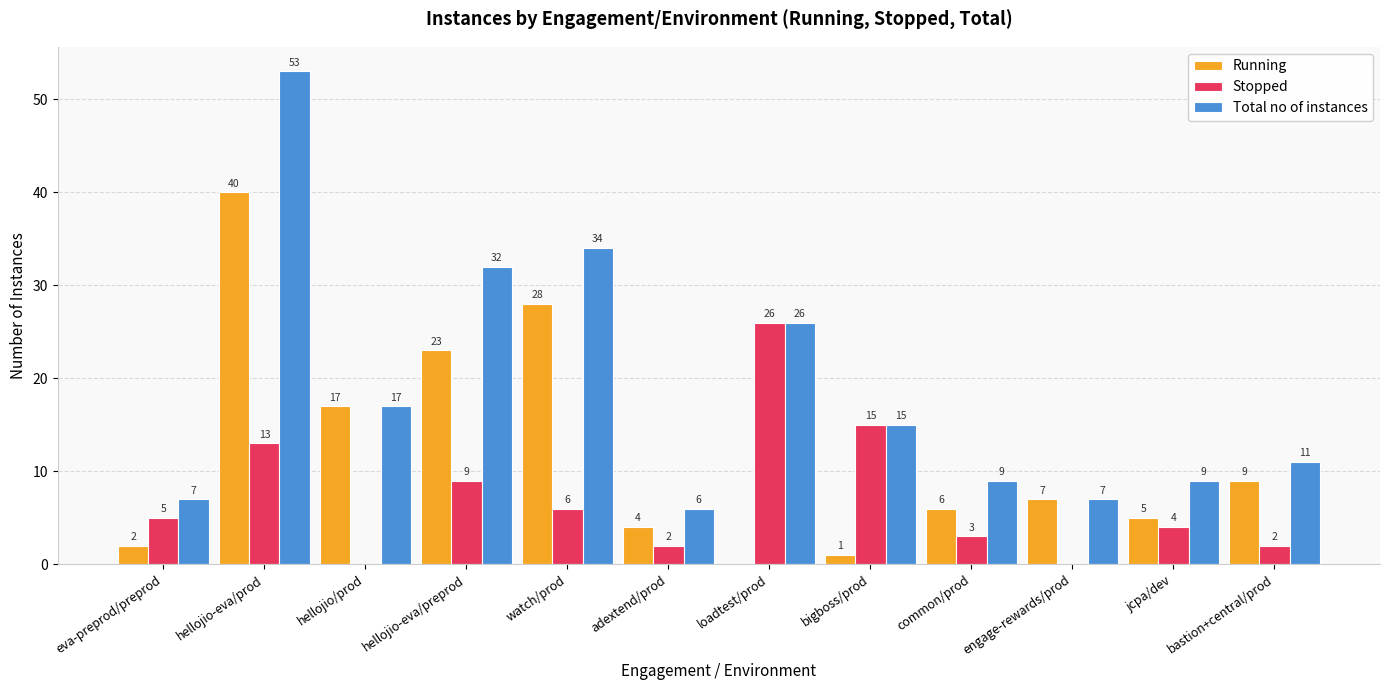

Is the value of Running at watch/prod greater than the value of Total no of instances at adextend/prod?

Yes